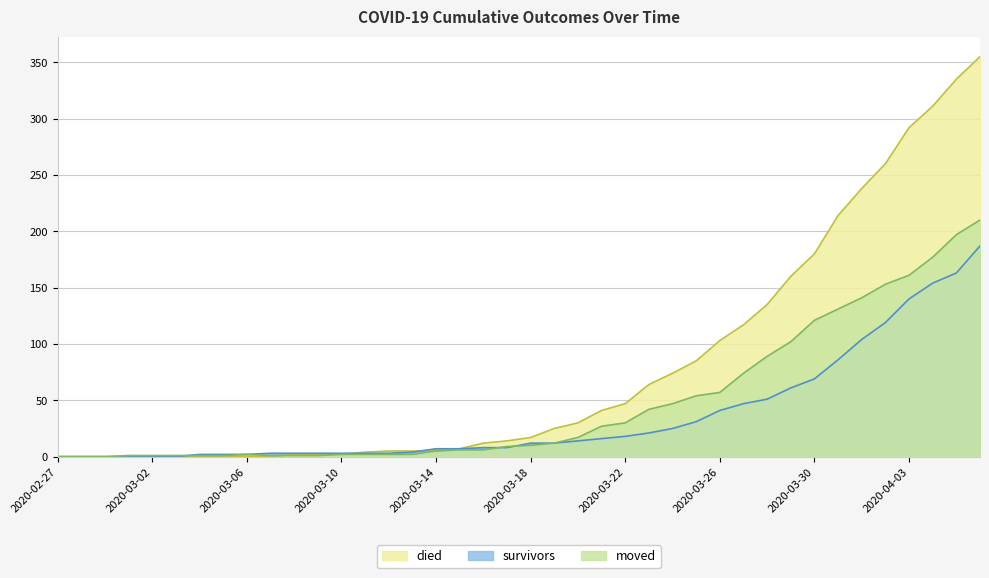

Which series has the largest total across all categories?

died